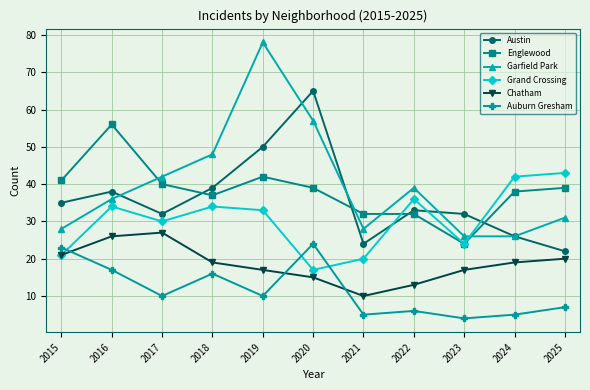

Does the chart display data point markers on the line(s)?

Yes